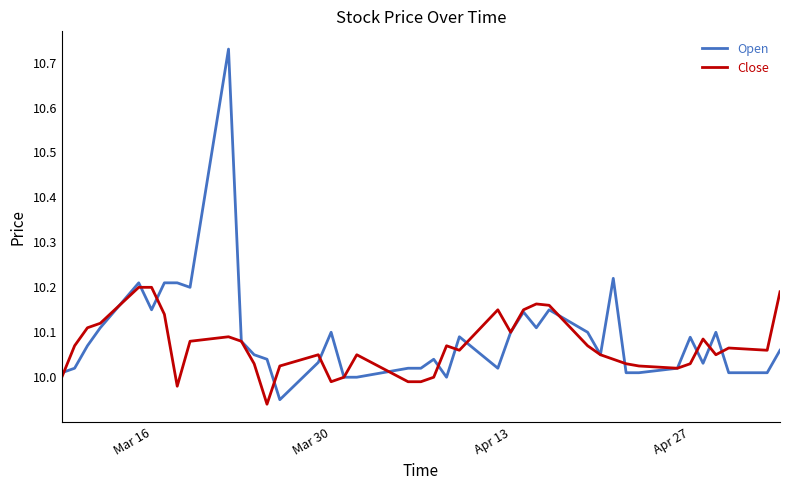

Which series has the widest spread of values?

Open